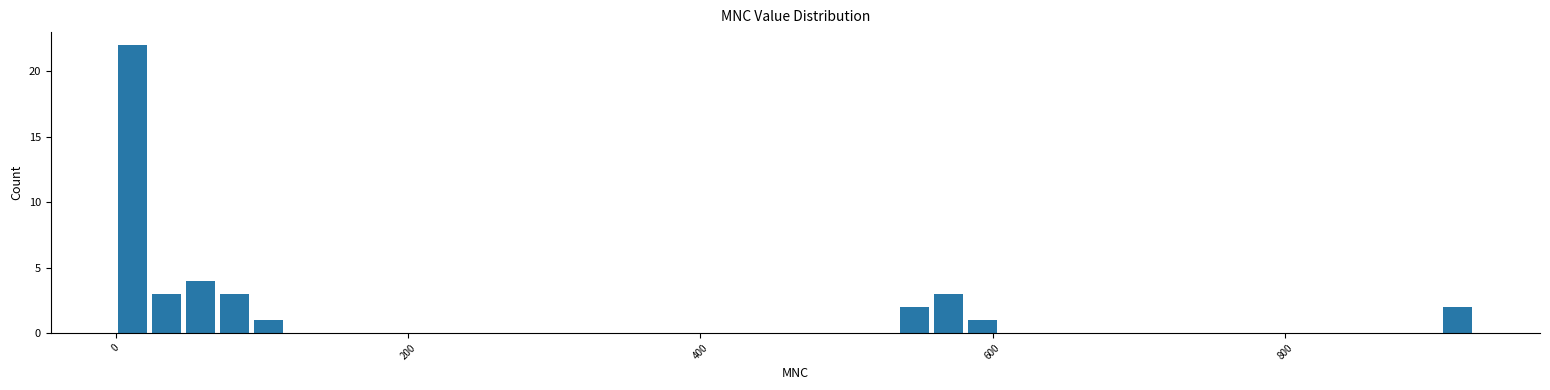

Around what value on the x-axis is the tallest bar? Give the approximate position of its centre, as read against the axis.

20